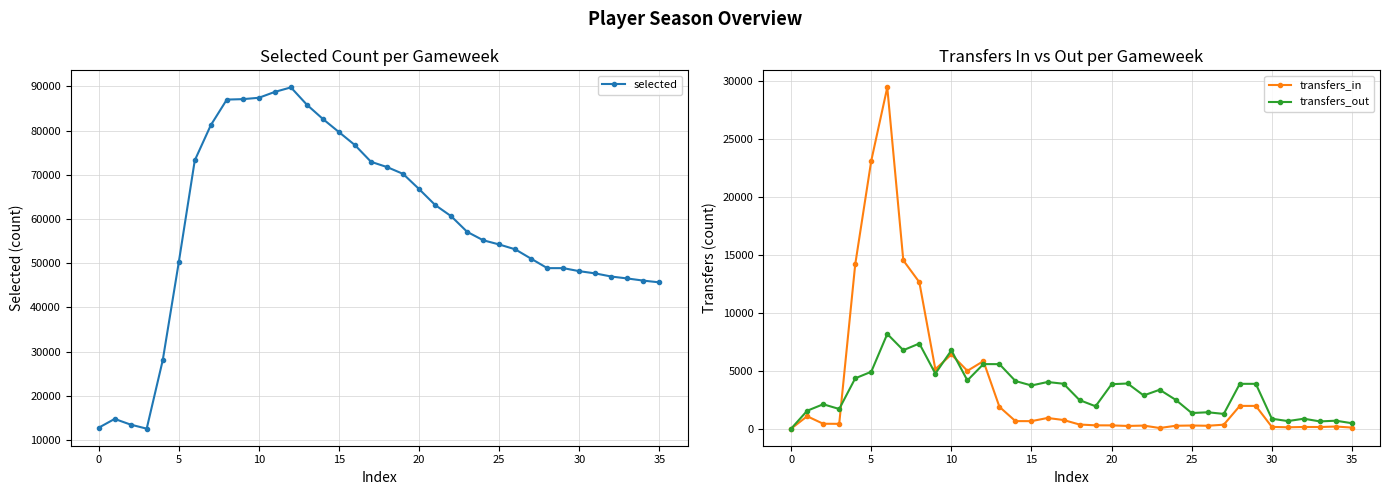

True or false: transfers_out has more than 1 interior local peaks.

True